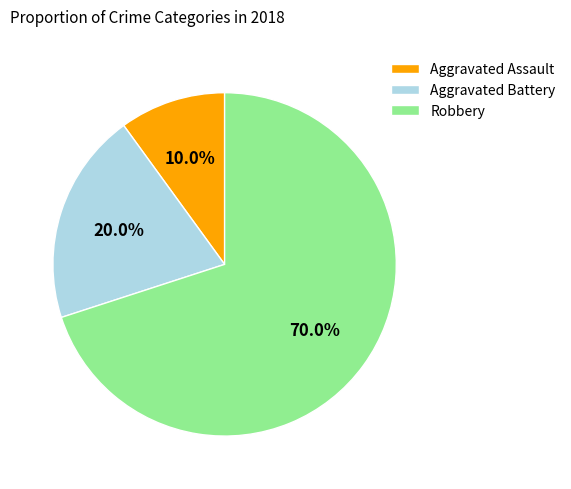

Combined, do Aggravated Assault and Aggravated Battery account for over 50%?

No